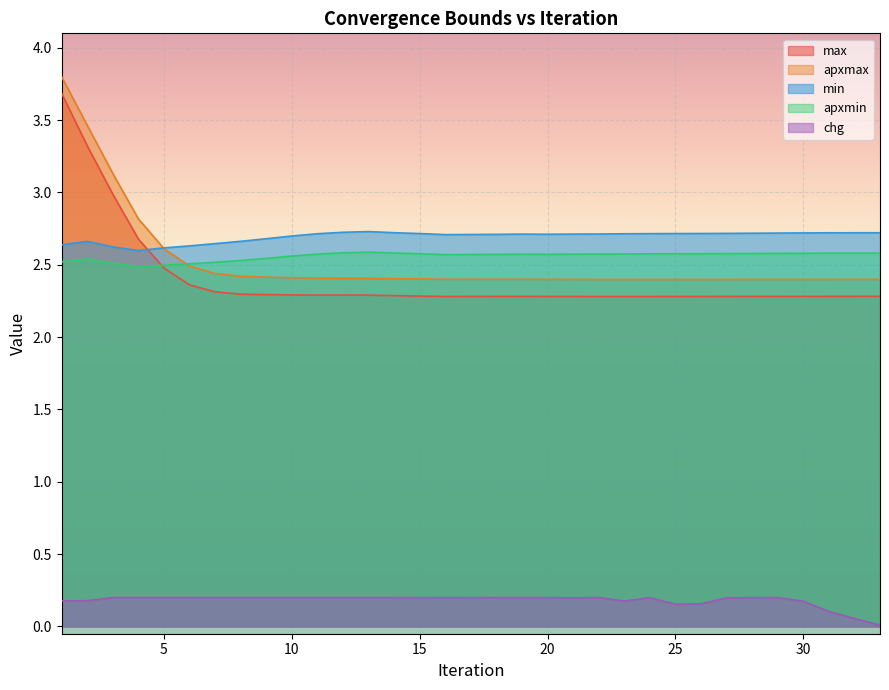

What is the value of the chg point at the 29th from the left?

0.2